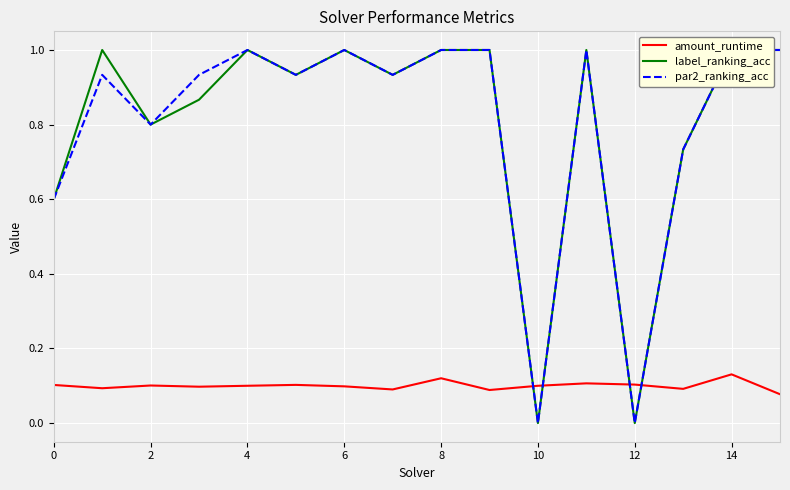

What is the spread (max minus min) of values at 11?

0.9